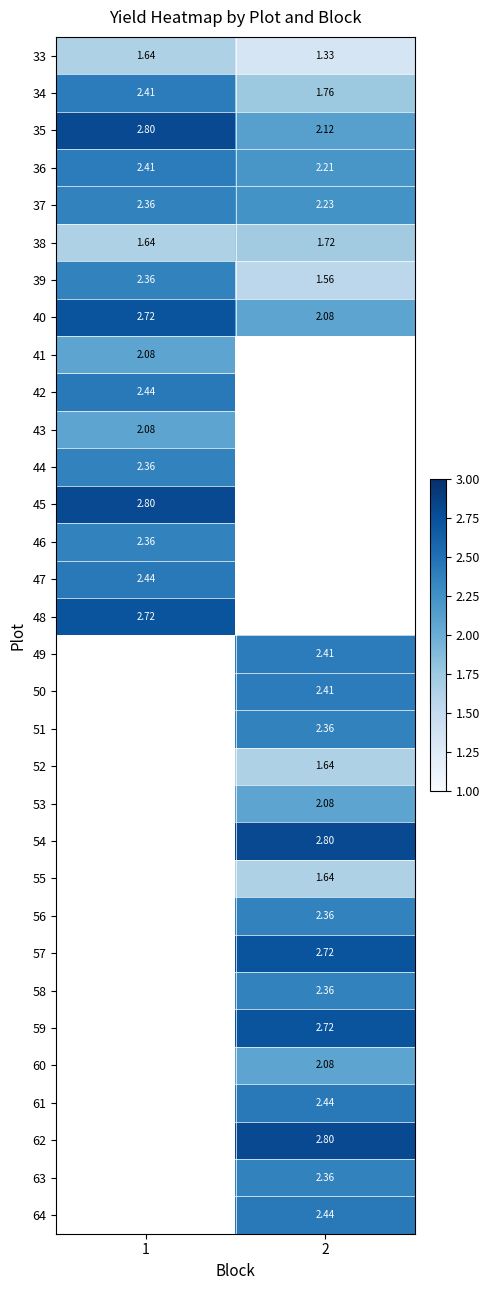

Is the value of 46 at 1 greater than the value of 61 at 2?

No